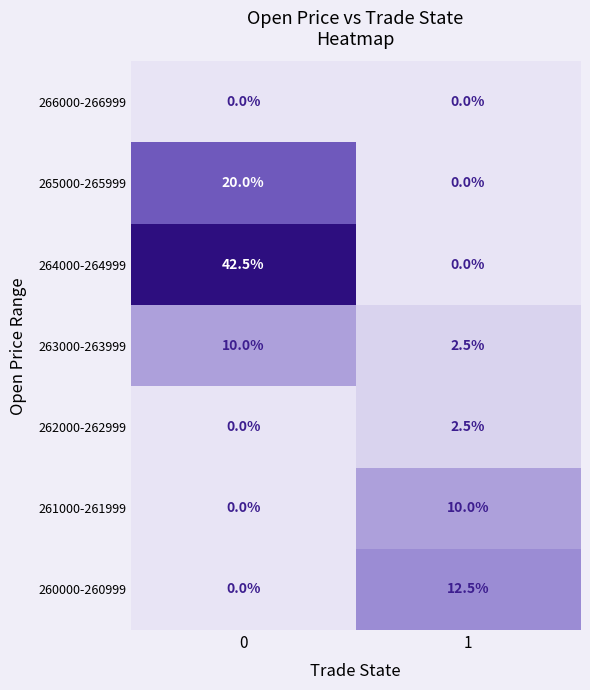

Count the number of categories in the chart.

2